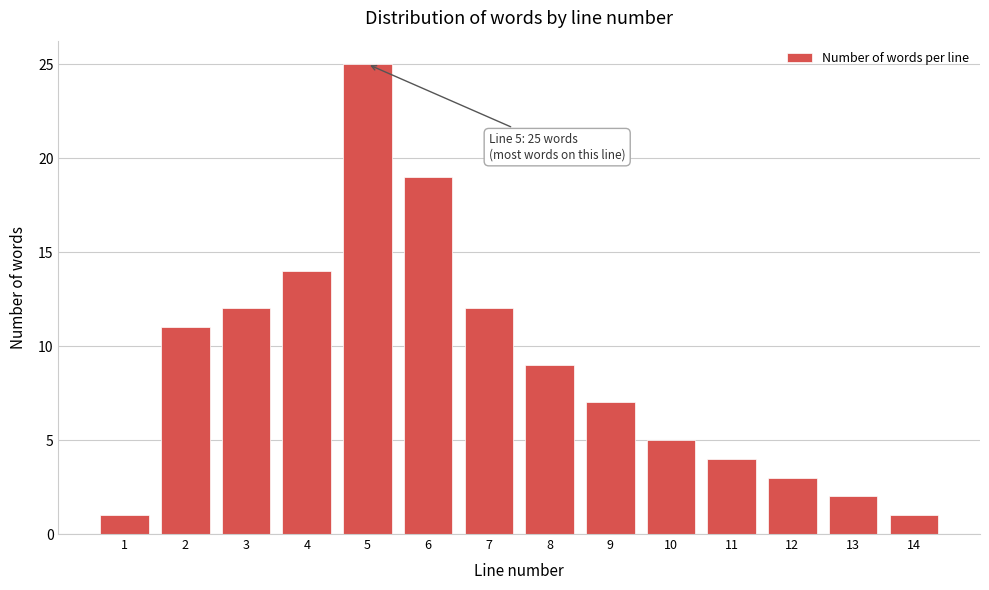

Reading left to right, list all the values displayed in this chart.

1=1	2=11	3=12	4=14	5=25	6=19	7=12	8=9	9=7	10=5	11=4	12=3	13=2	14=1